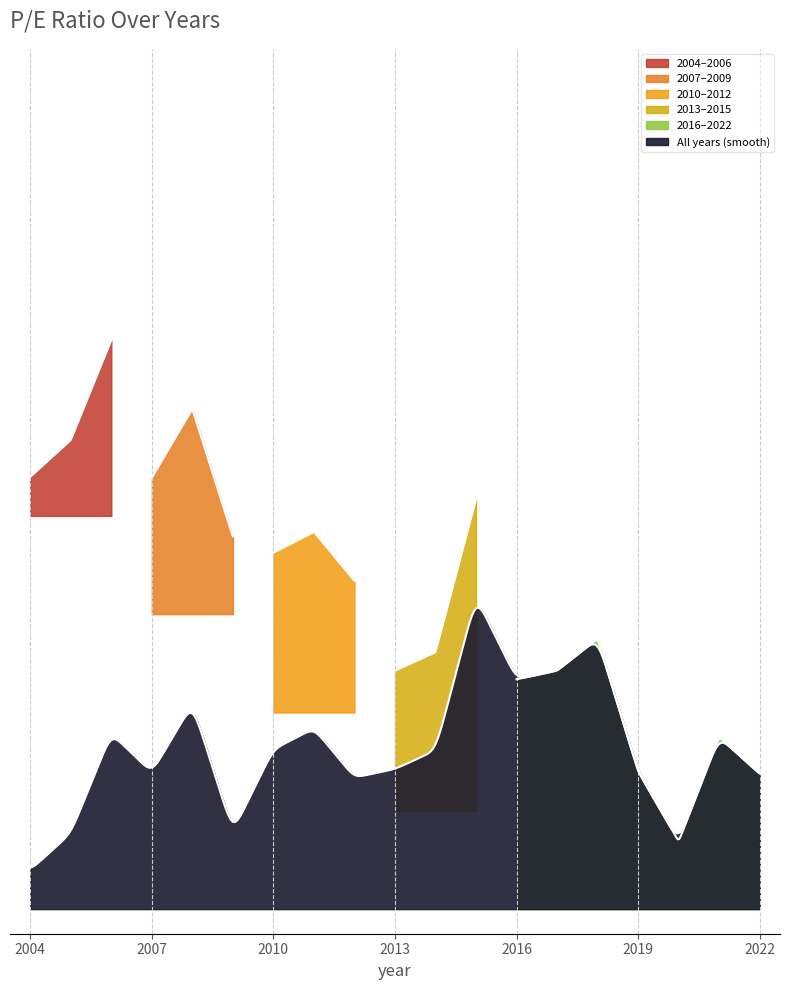

How many interior local valleys (lower than both neighbors) does the data have?

5